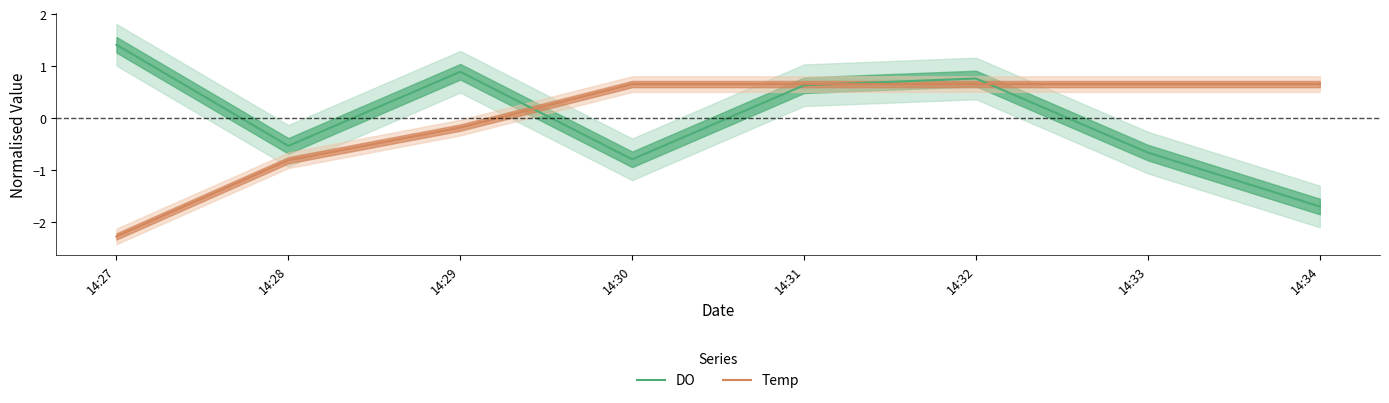

True or false: DO has more than 0 interior local peaks.

True